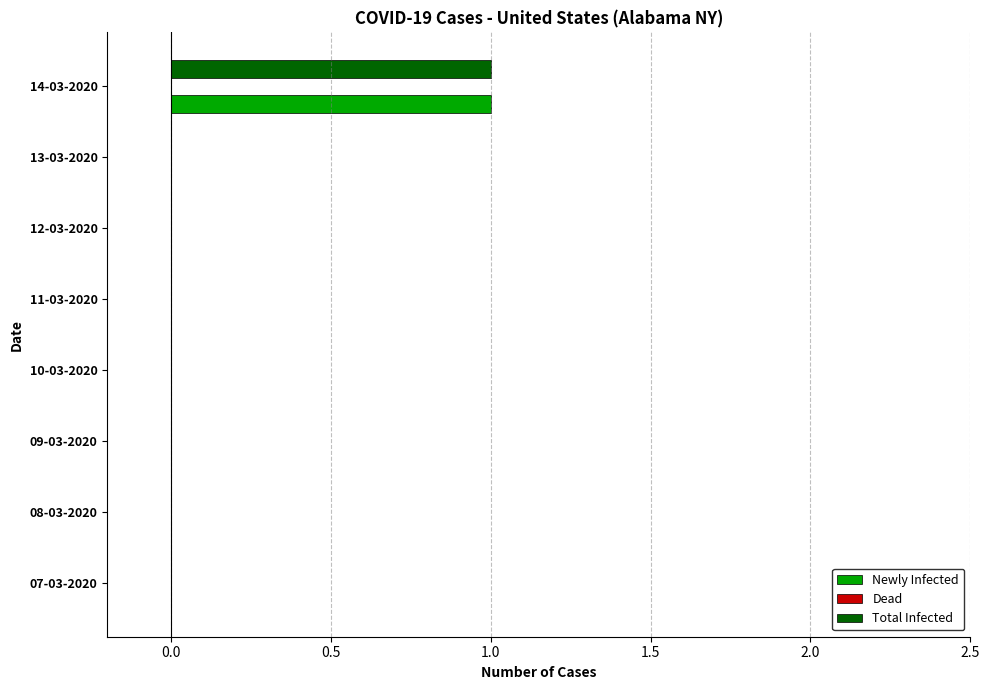

Is it true that Total Infected equals 0 at 11-03-2020?

True